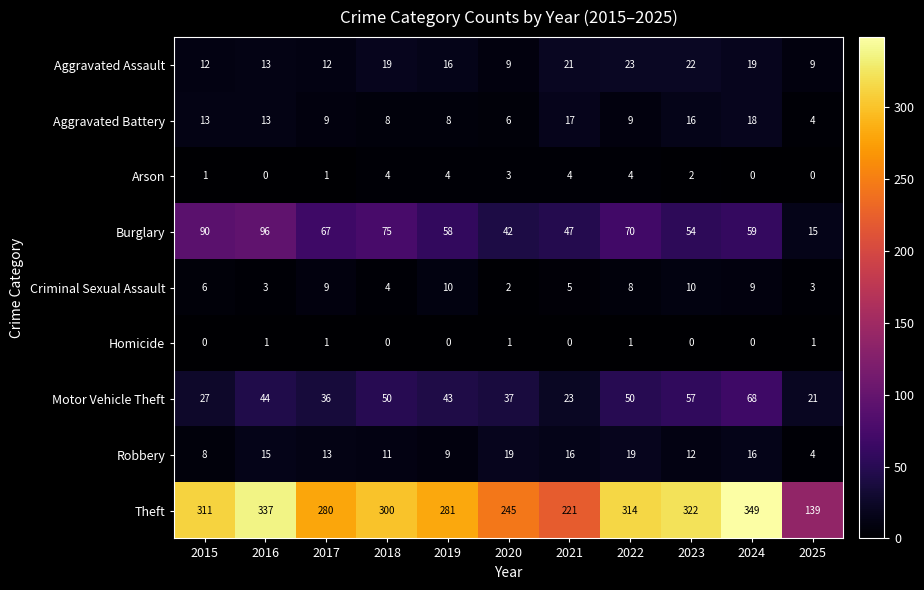

What is the difference between the highest and lowest values at 2025?

139